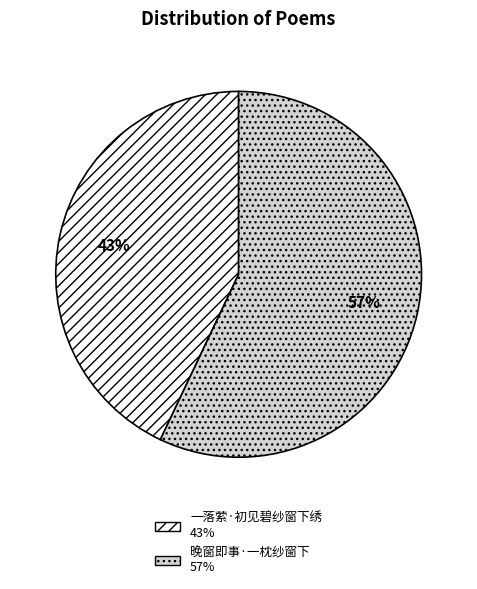

The 一落萦·初见碧纱窗下绣 slice represents 32% of the pie. True or false?

False